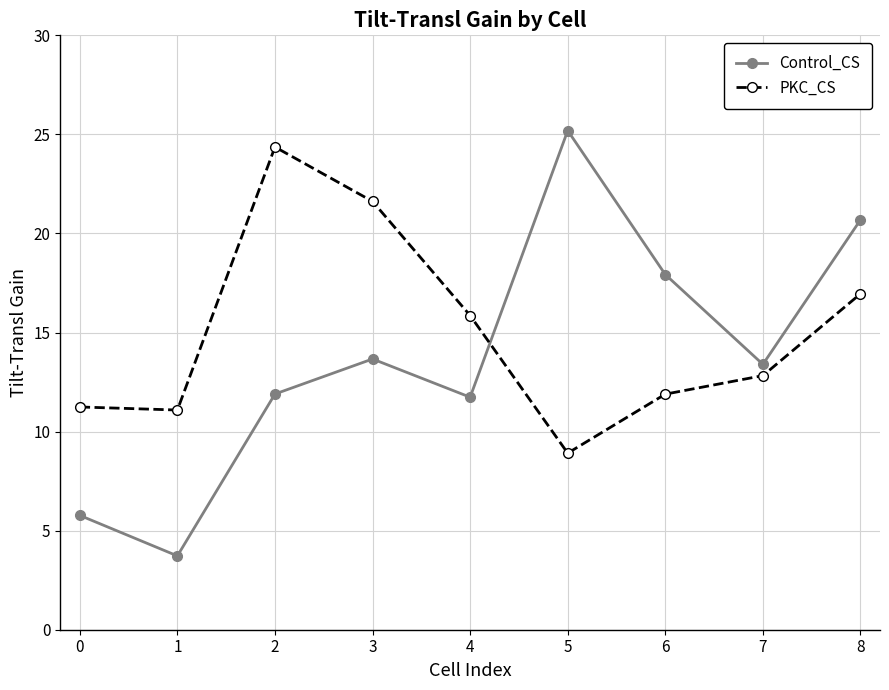

At which category does Control_CS reach its first local peak?

3